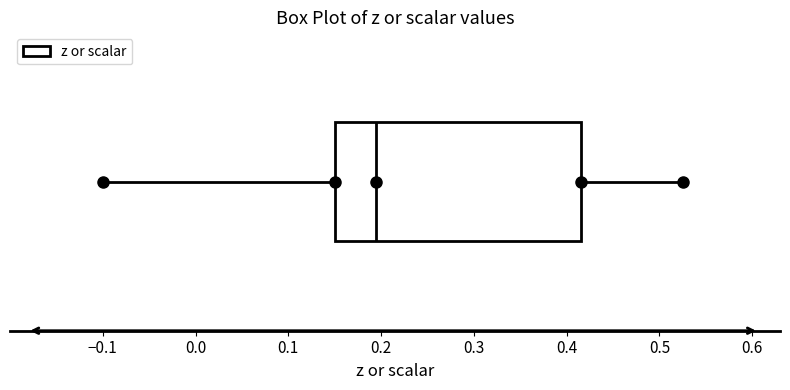

Transcribe this box plot: give where the median line is, the range the box spans, and where the two whiskers end, as read against the x-axis. The values are not printed on the chart, so give them approximately, as read against the axis.

median 0.20, box 0.15 to 0.42, whiskers -0.10 to 0.53